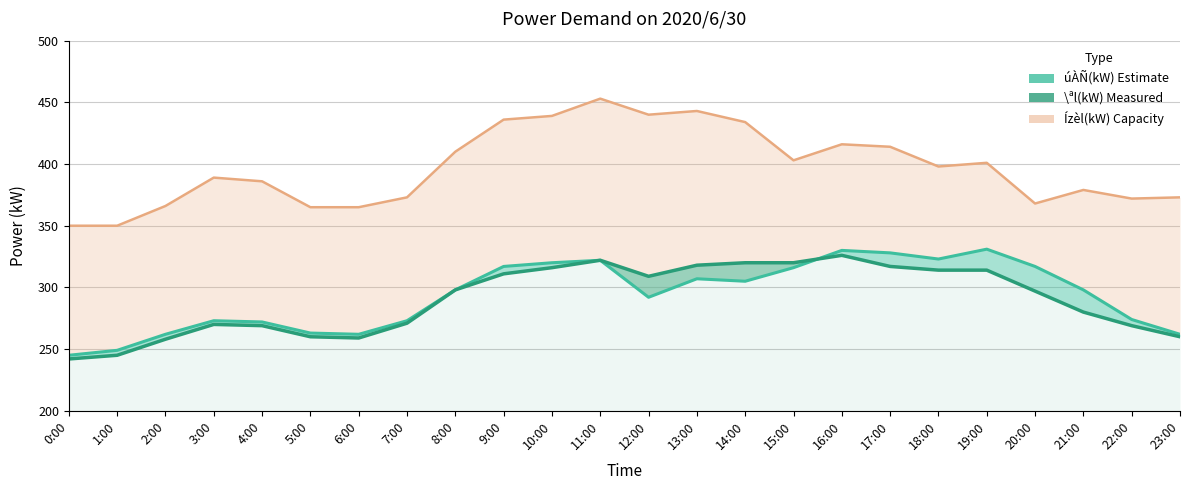

What is the maximum value shown in the chart?

326